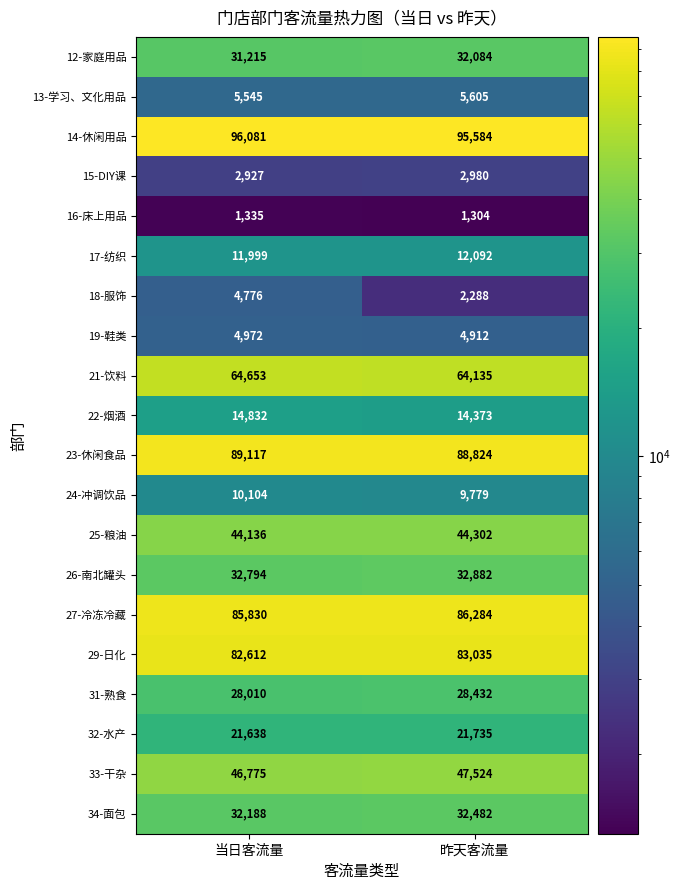

At 昨天客流量, list the series in order from largest to smallest.

14-休闲用品, 23-休闲食品, 27-冷冻冷藏, 29-日化, 21-饮料, 33-干杂, 25-粮油, 26-南北罐头, 34-面包, 12-家庭用品, 31-熟食, 32-水产, 22-烟酒, 17-纺织, 24-冲调饮品, 13-学习、文化用品, 19-鞋类, 15-DIY课, 18-服饰, 16-床上用品